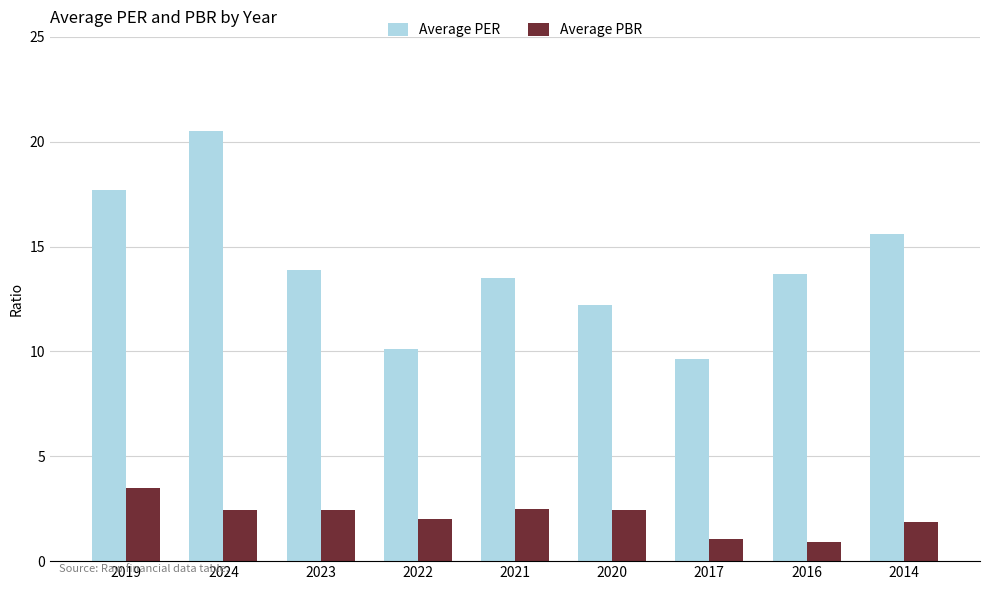

At how many categories does at least one series exceed 4?

9